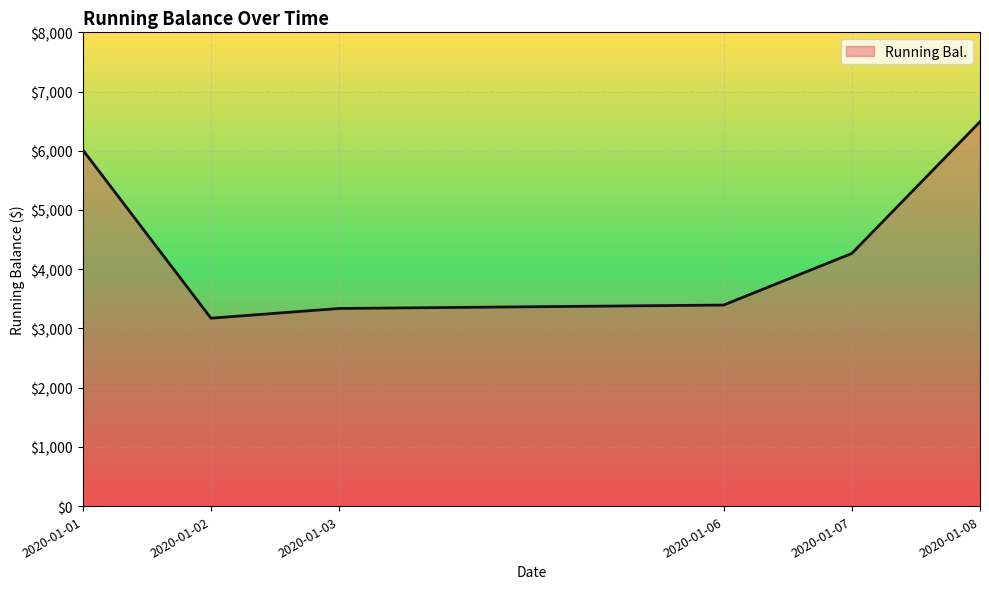

What is the difference between the values at 2020-01-02 and 2020-01-07?

1093.5